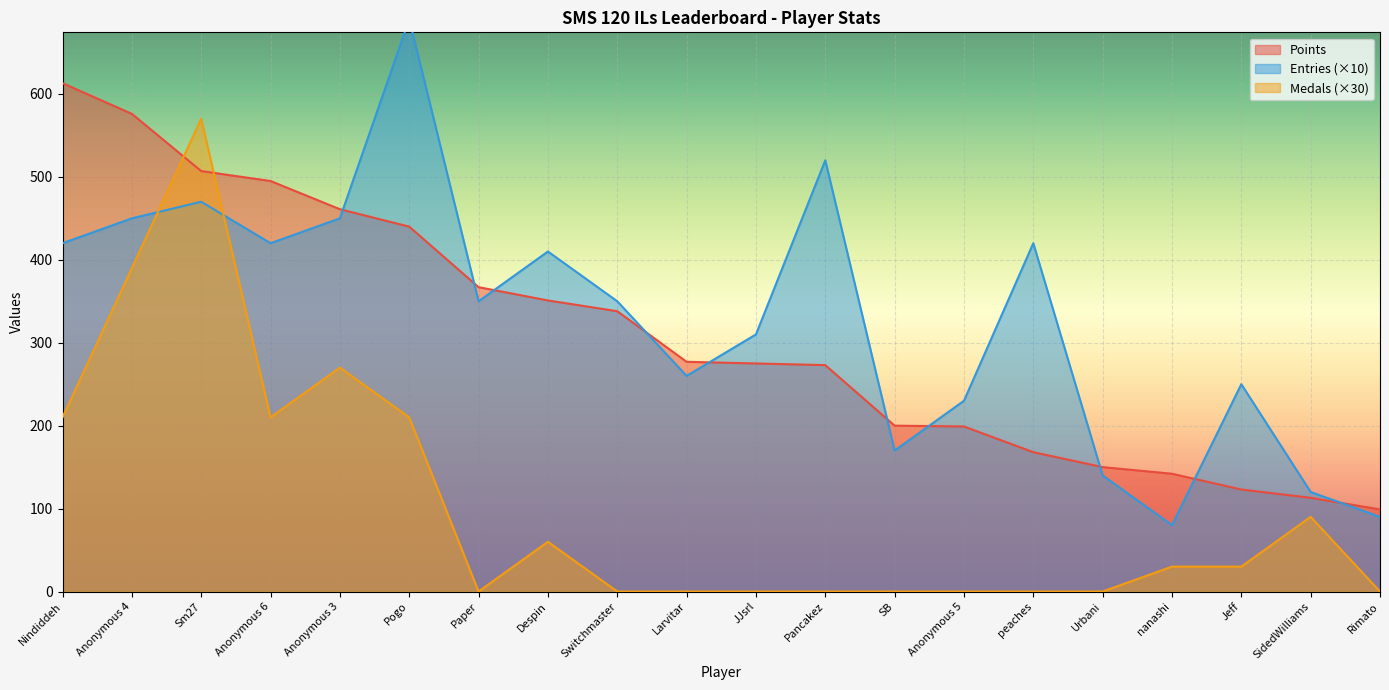

What is the value of the Entries point at the 15th from the left?

420